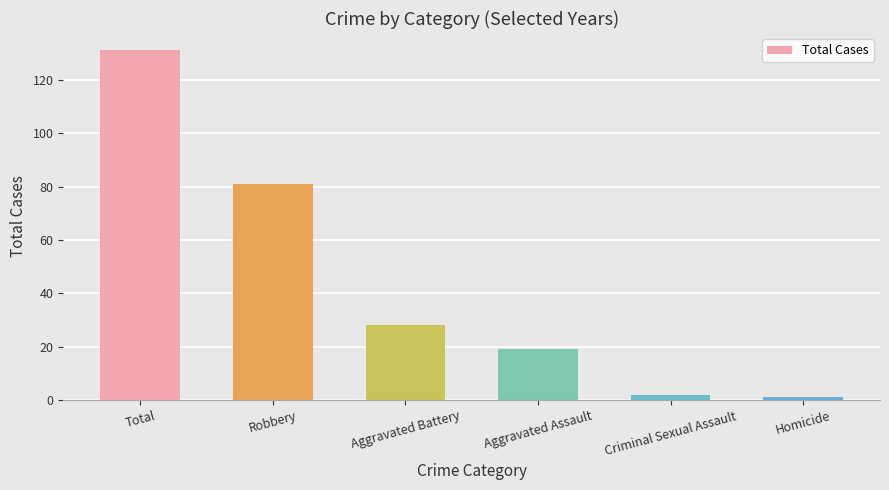

What is the change in value from Aggravated Battery to Homicide?

-27